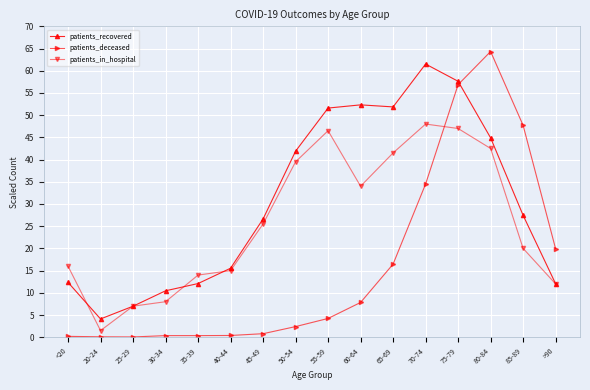

At which category is the sum across all series the highest?

75-79